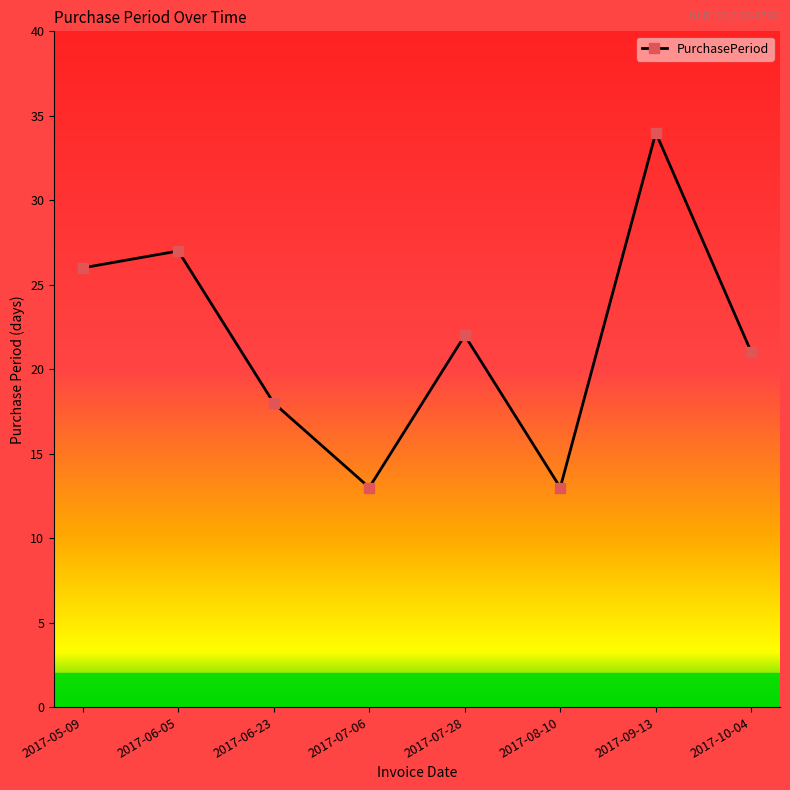

What is the sum of all values?

174